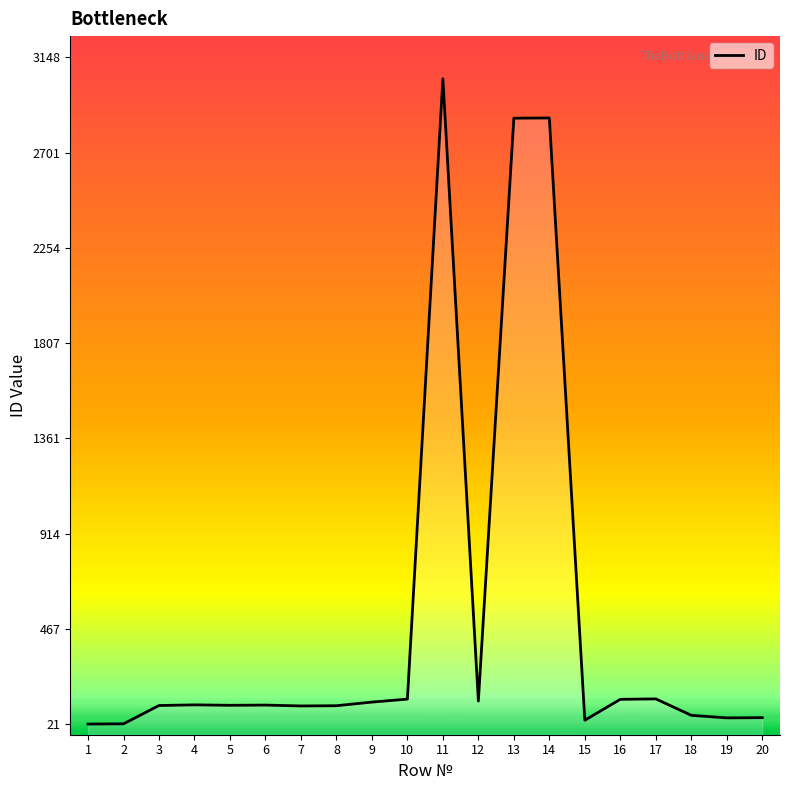

How many data points does each series have?

20